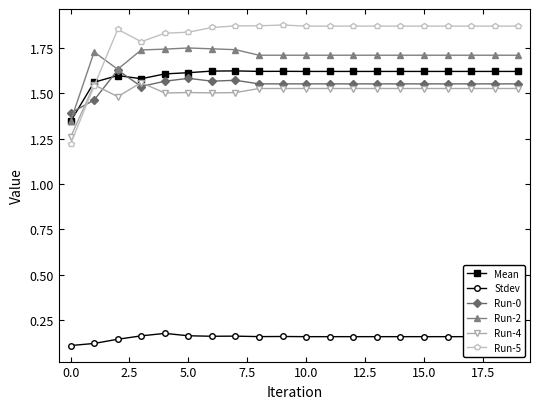

Which series has the largest range (max minus min)?

Run-5